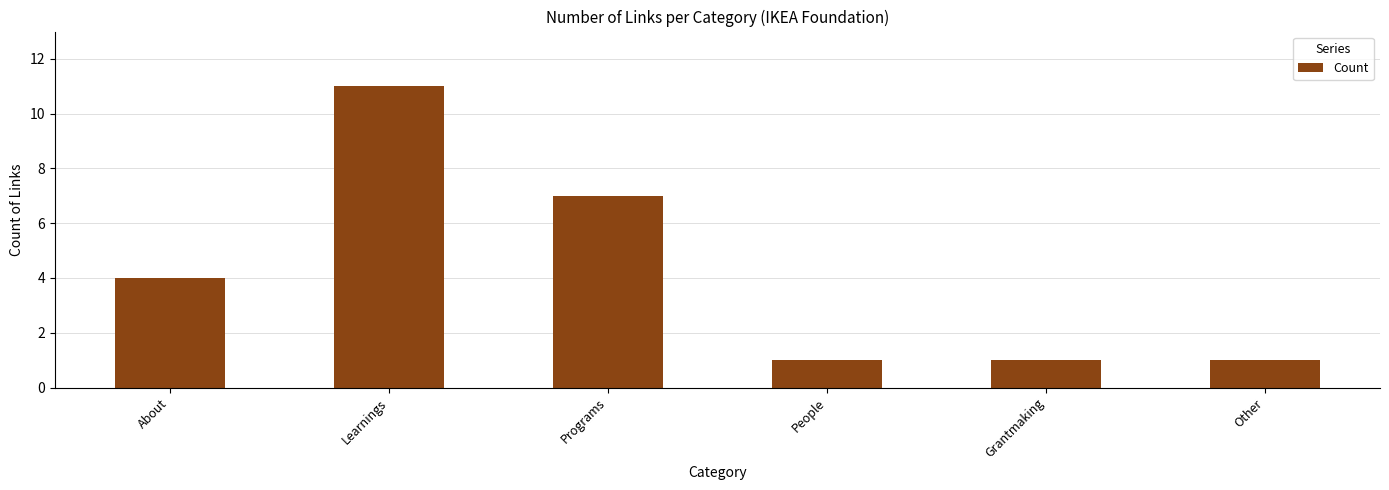

Reading left to right, extract all data points from this chart.

About=4	Learnings=11	Programs=7	People=1	Grantmaking=1	Other=1